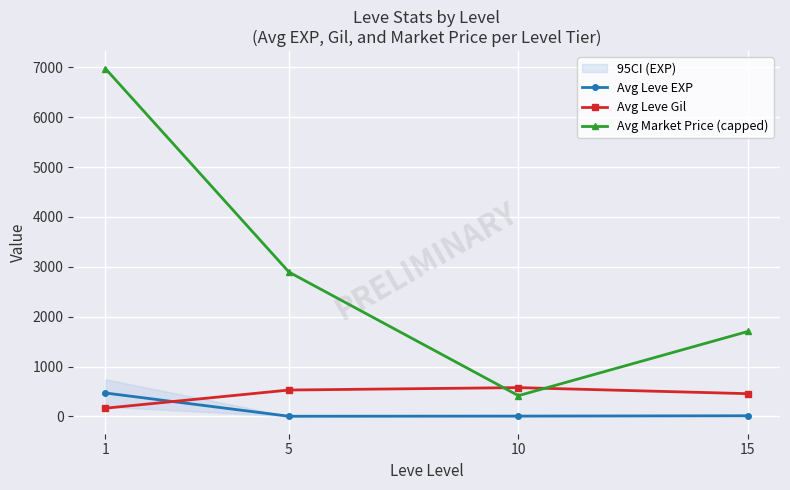

How many data points in Avg Leve Gil are less than 528?

2